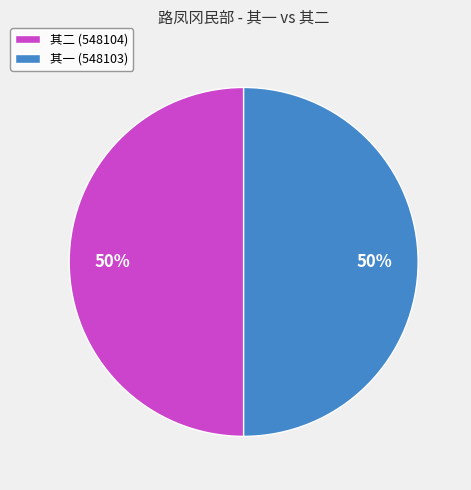

The 其一 (548103) slice represents 50% of the pie. True or false?

True